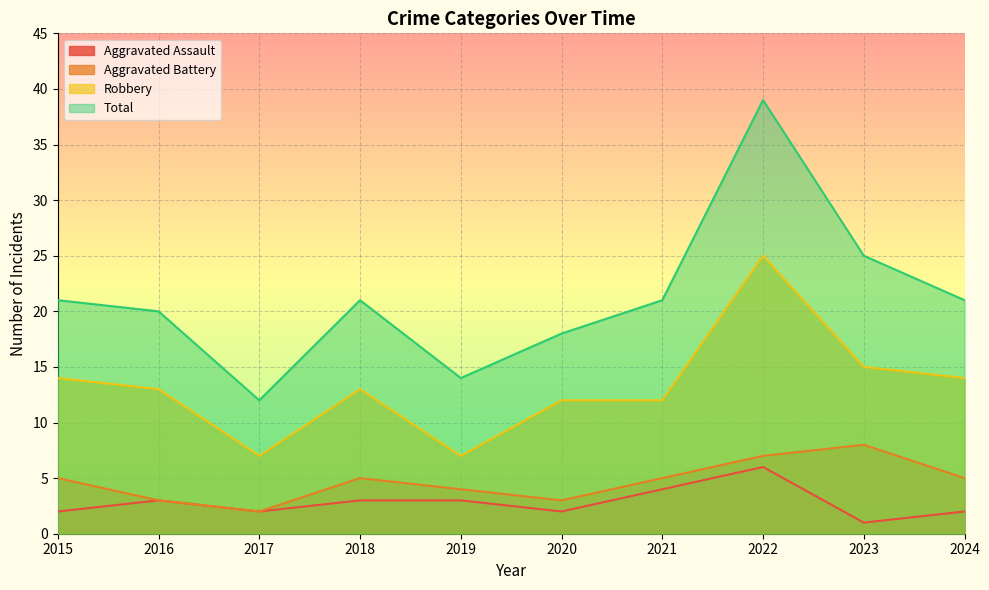

How many lines are shown in the chart?

4